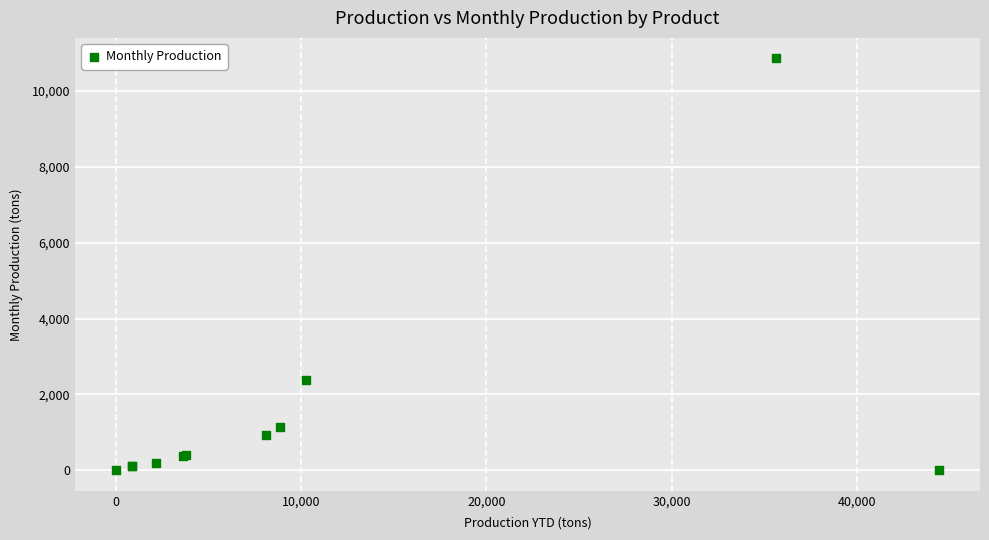

What Y value in the scatter plot is closest to 5428?

2387